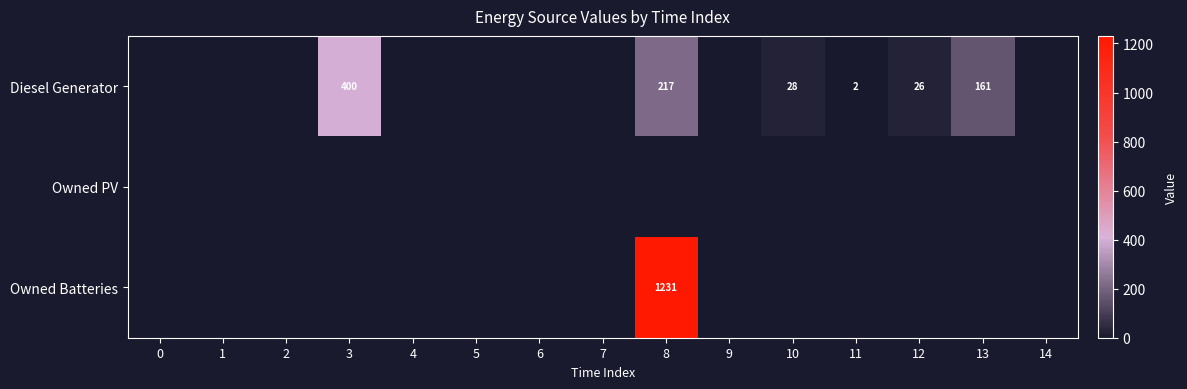

Which series has the largest range (max minus min)?

Owned Batteries